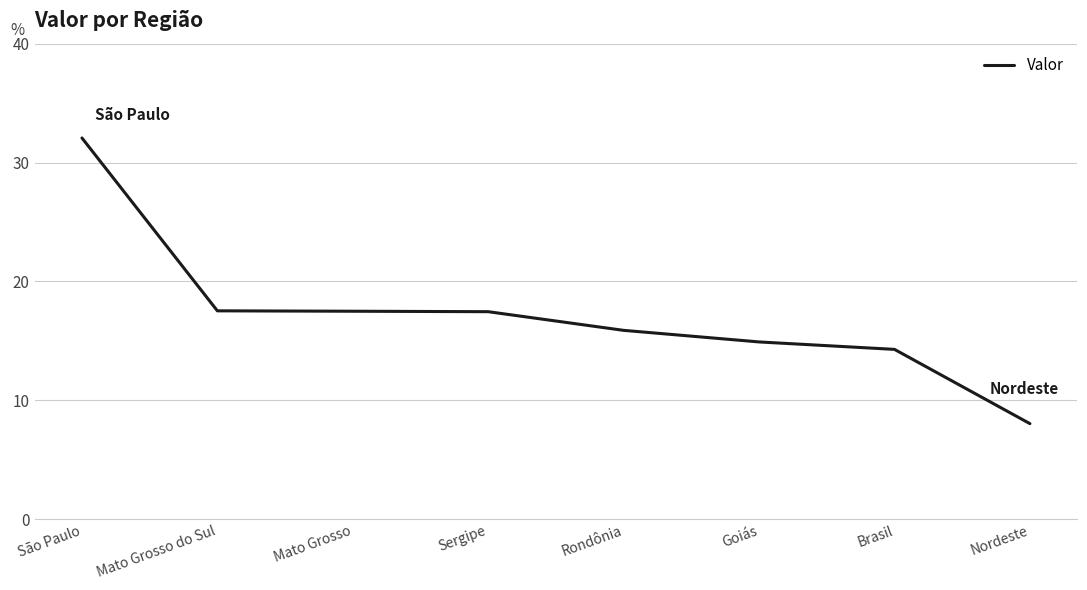

What is the ratio of the value at Sergipe to the value at Mato Grosso do Sul?

1.0